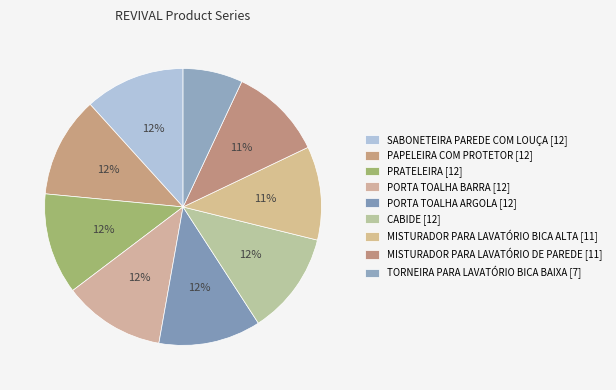

How many segments does this pie chart have?

9